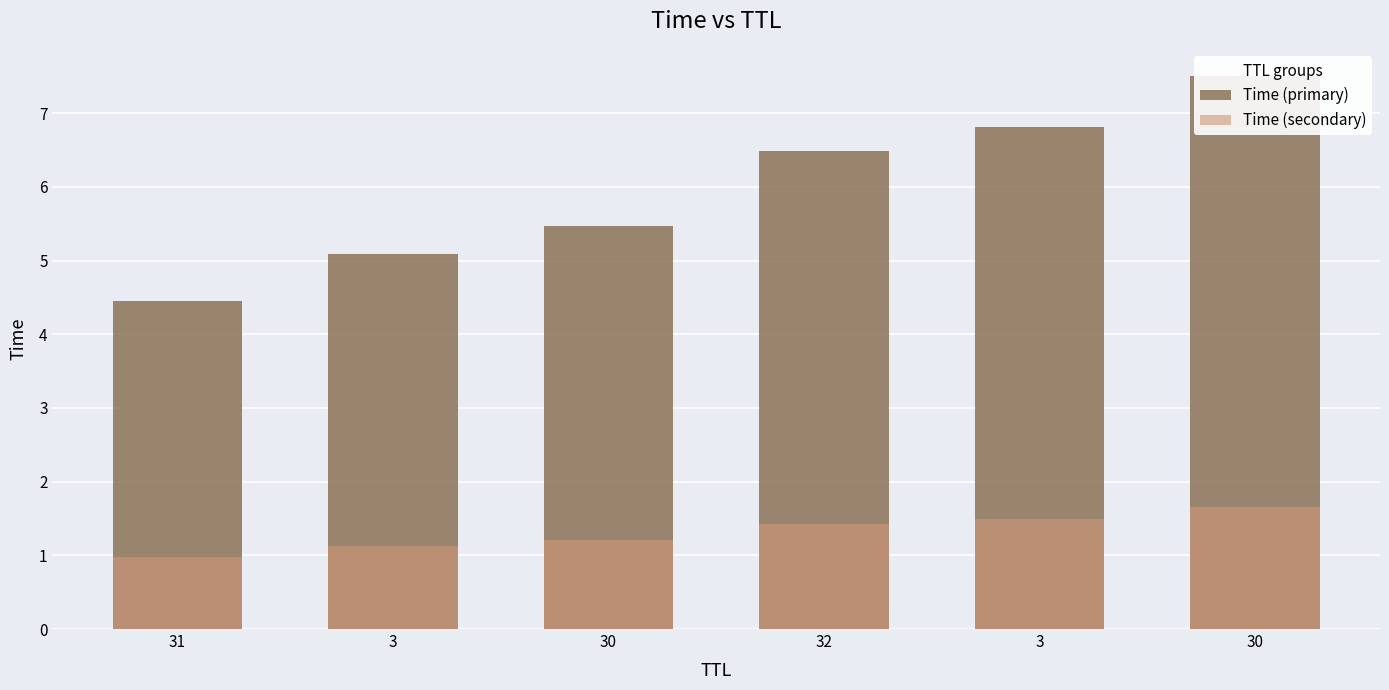

How many data points in Time (primary) are above 6?

3